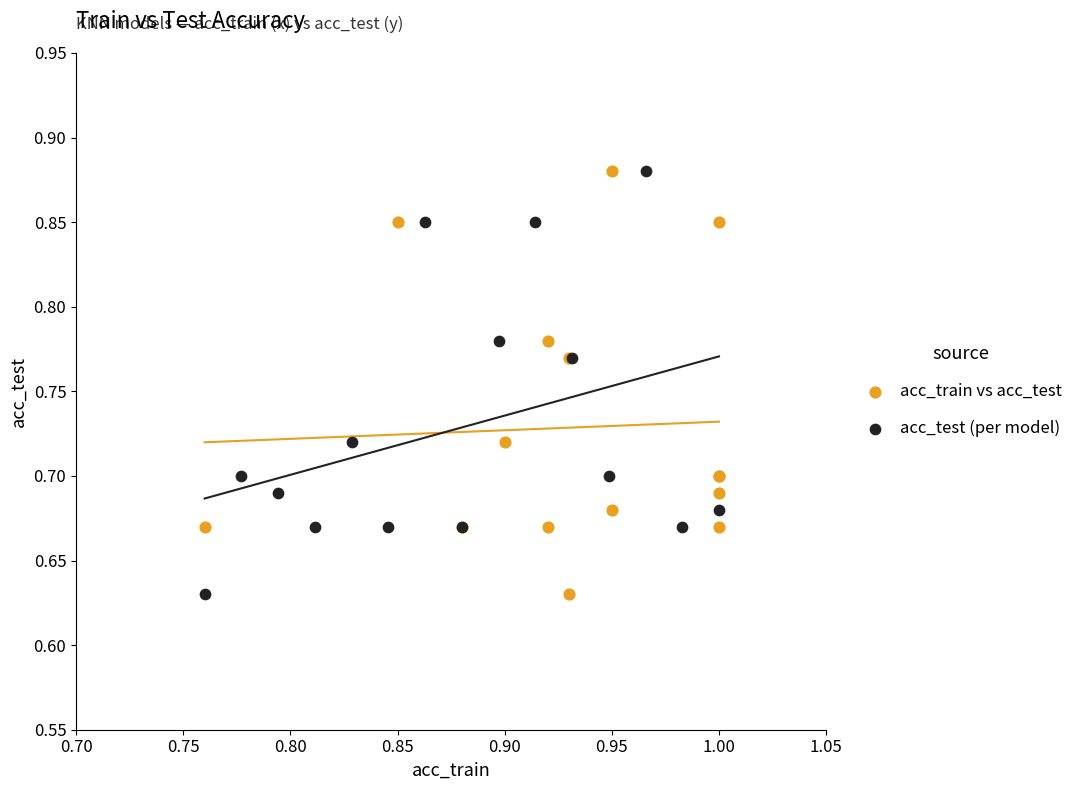

What are all the series names shown in the legend?

acc_train vs acc_test, acc_test (per model)